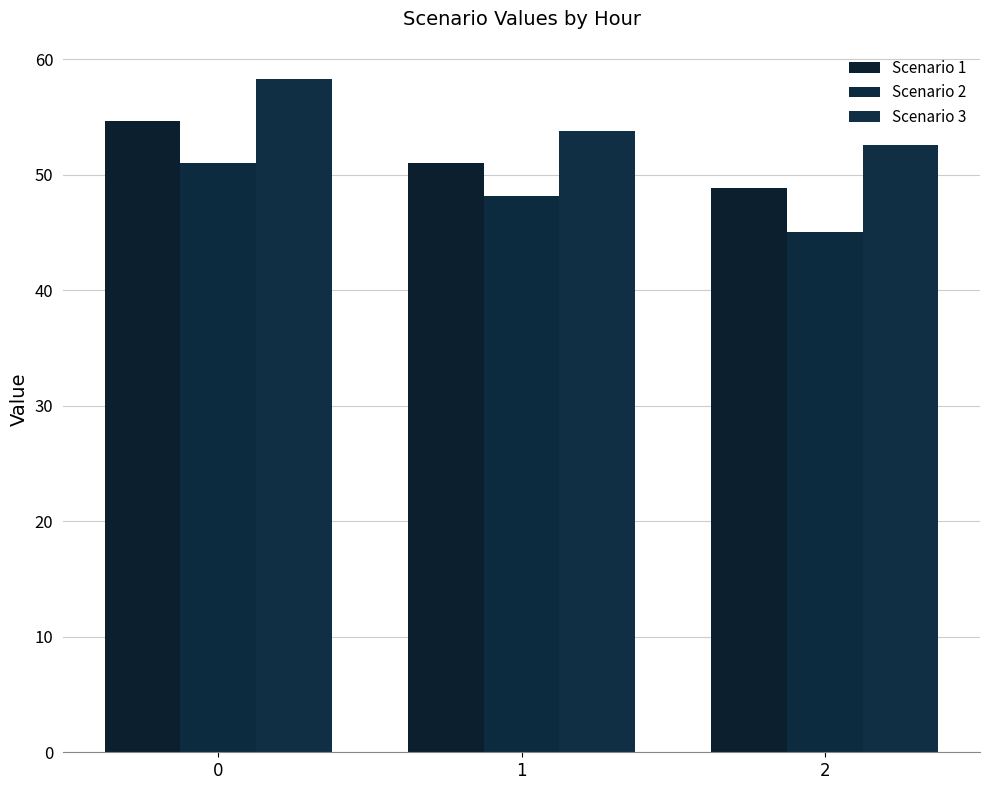

Count the number of data series in this chart.

3